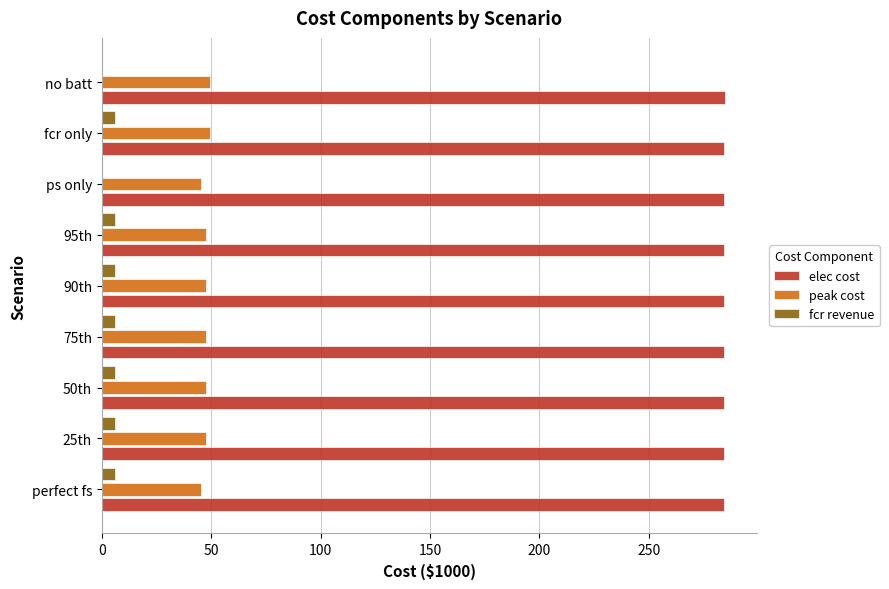

Is the value of elec cost at 75th greater than the value of fcr revenue at 90th?

Yes